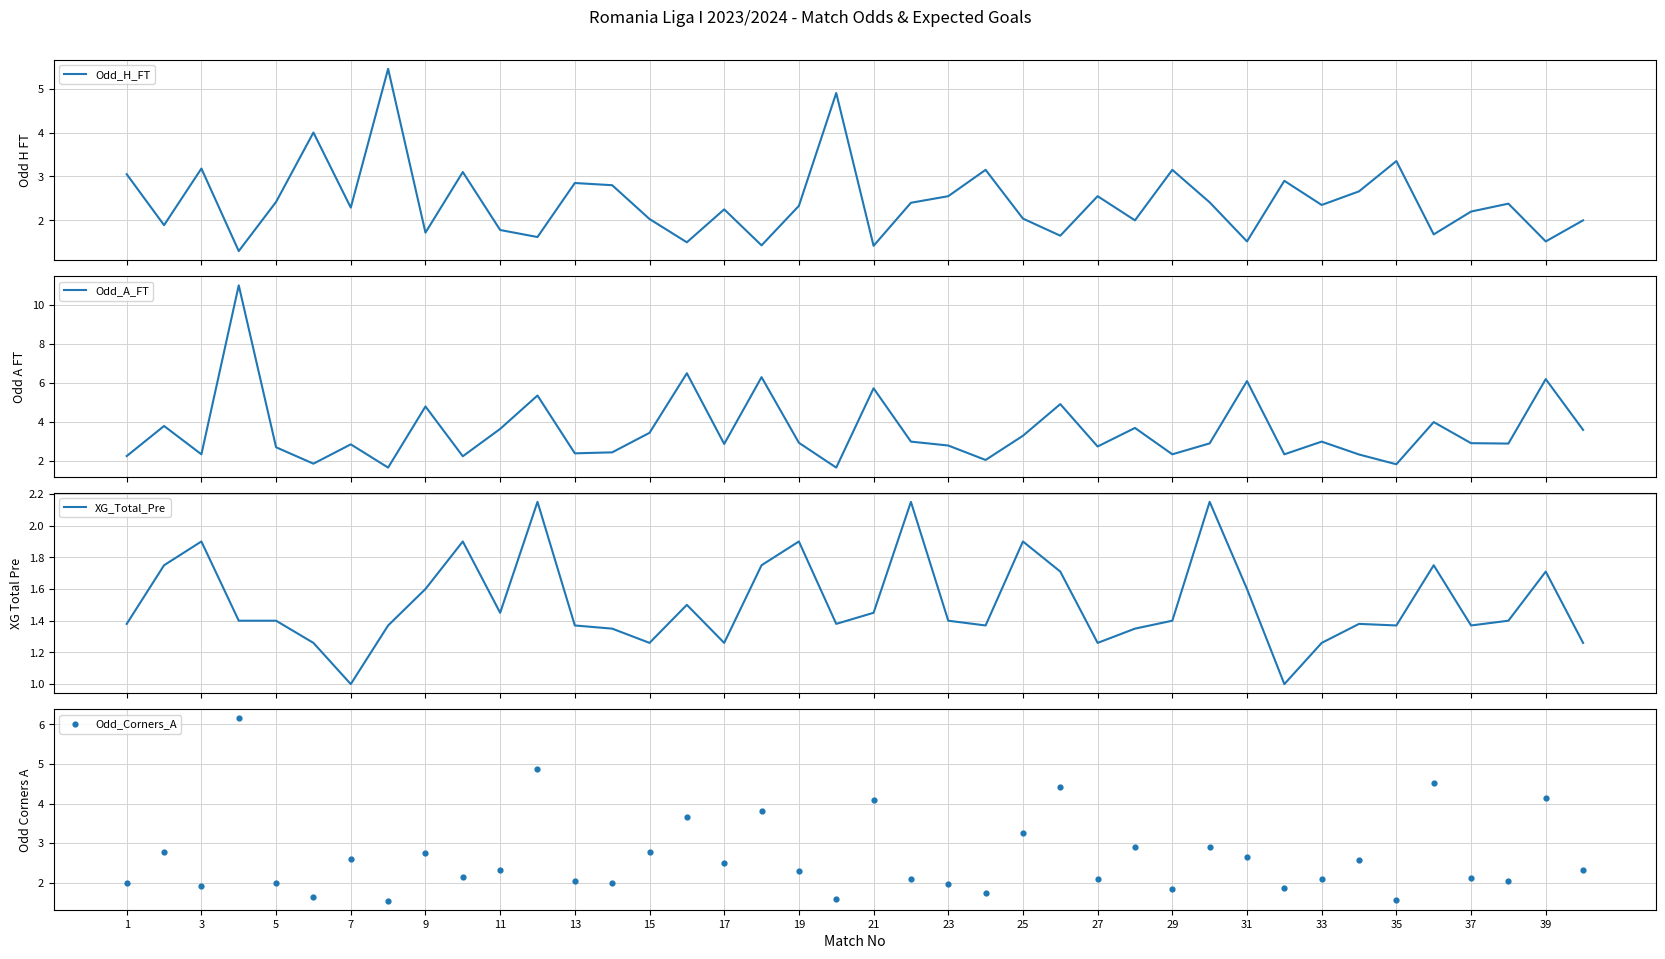

What is the maximum value for Odd_A_FT?

11.0